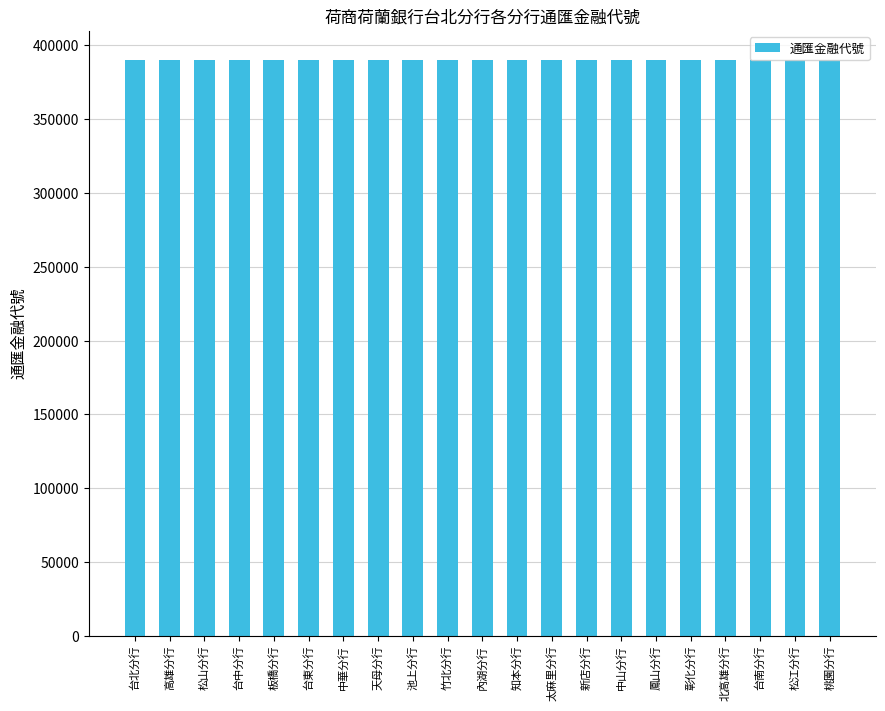

What is the smallest value displayed?

390019